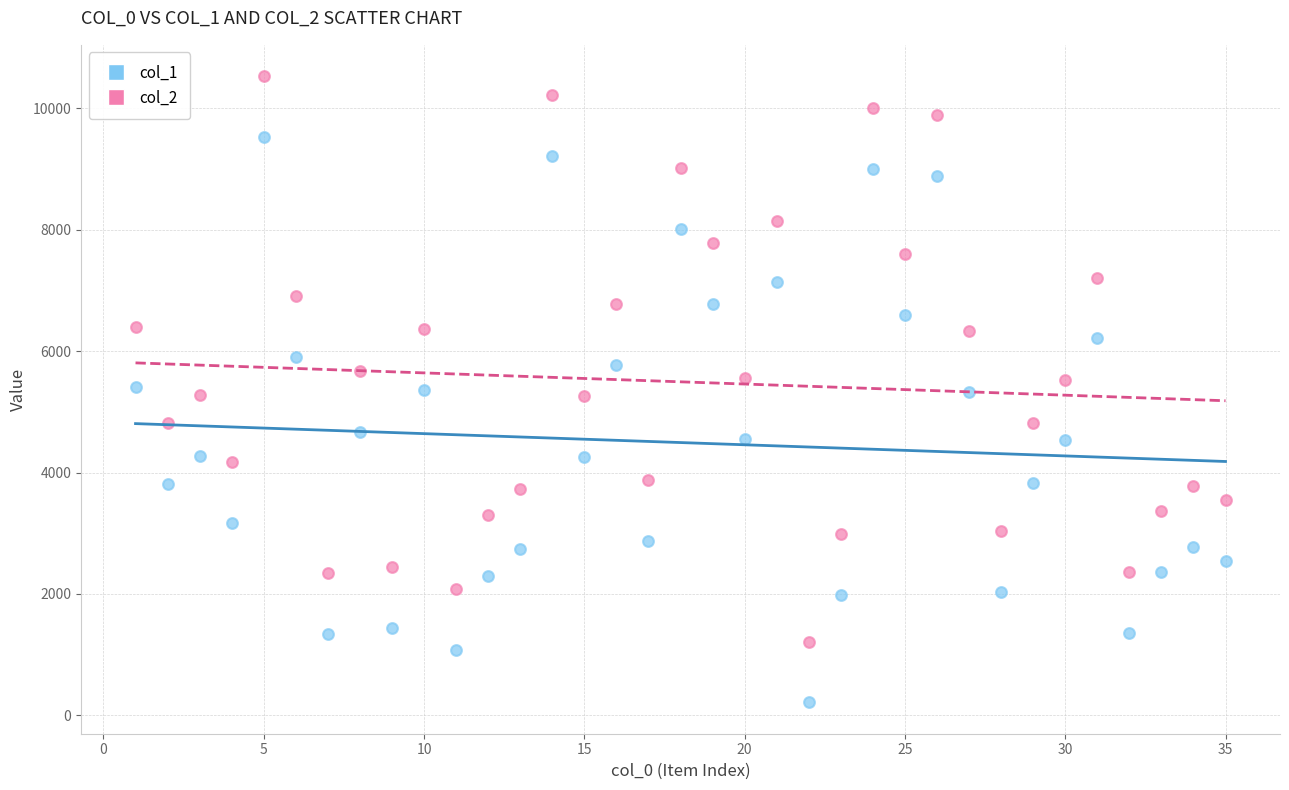

Which series reaches the maximum Y coordinate?

col_2